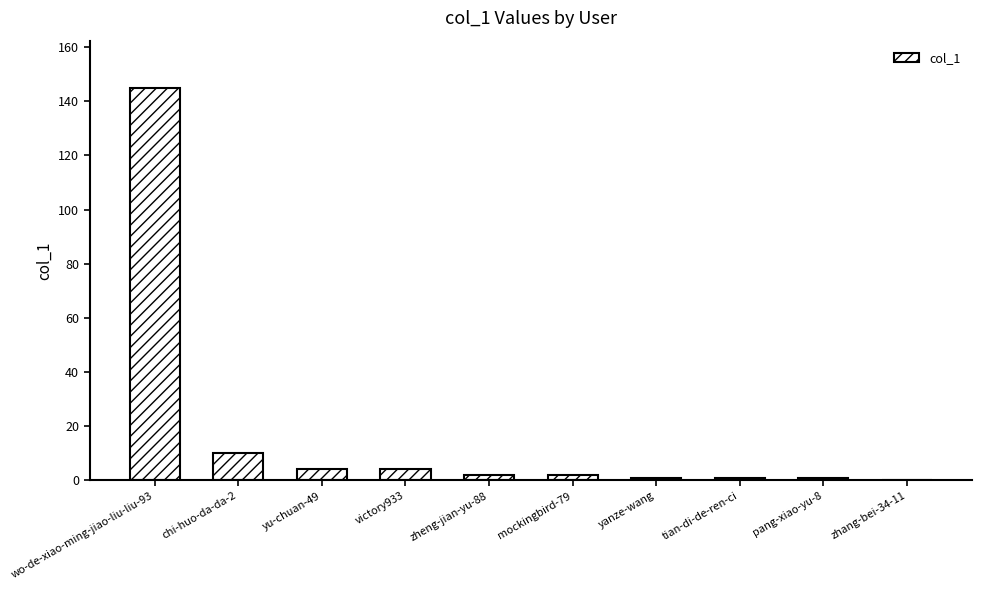

What is the maximum value shown in the chart?

145